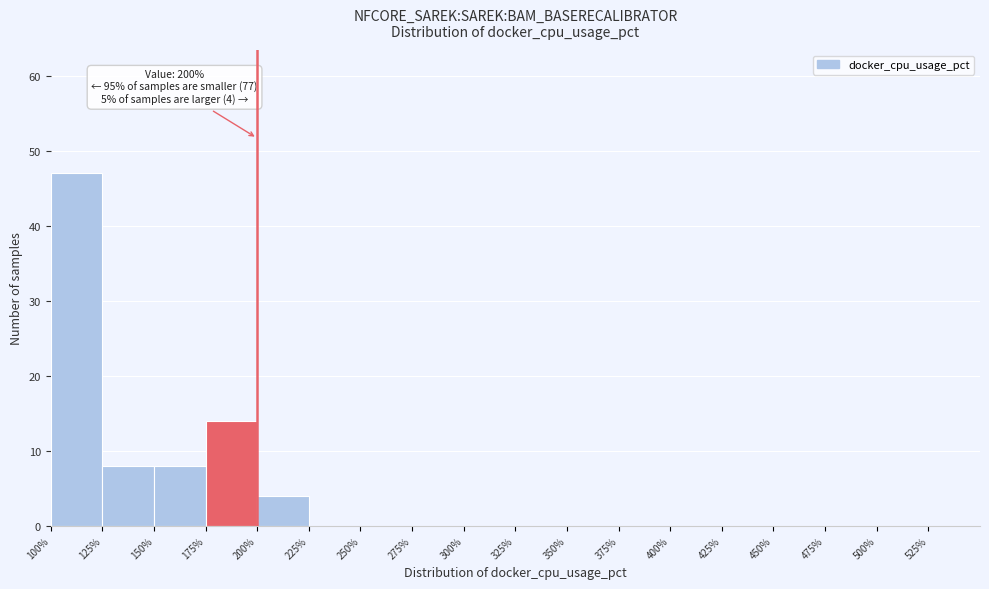

Which range on the x-axis has the tallest bar?

100 to 125